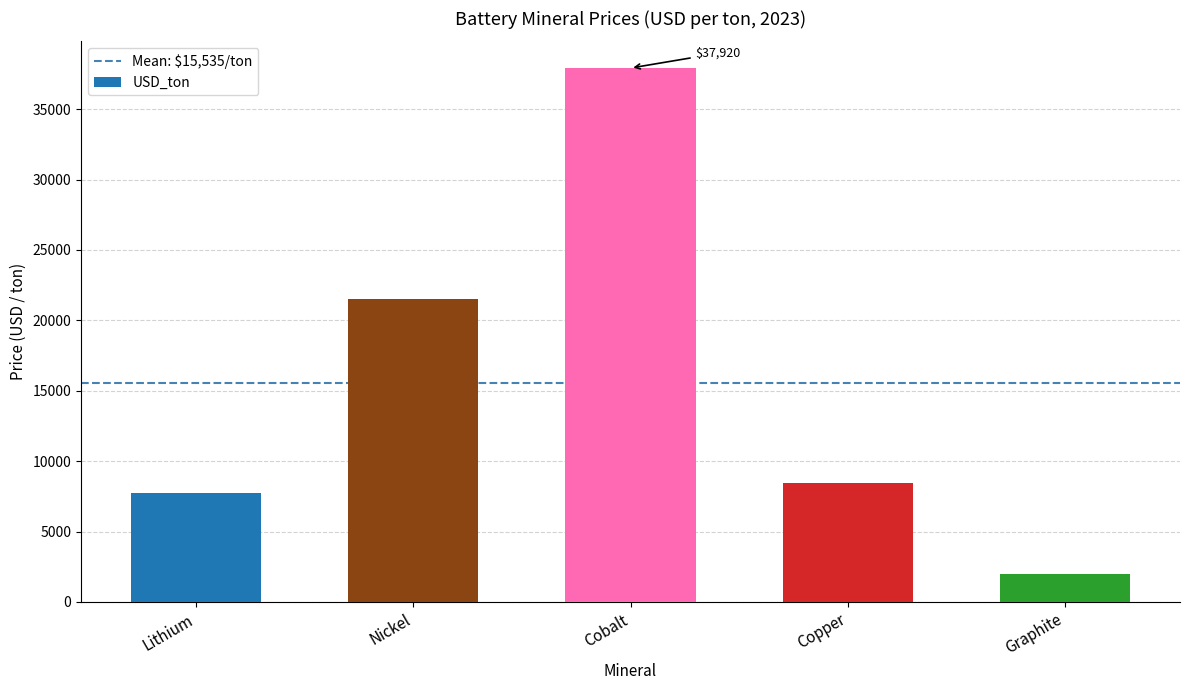

Rank the categories by value from highest to lowest.

Cobalt, Nickel, Copper, Lithium, Graphite